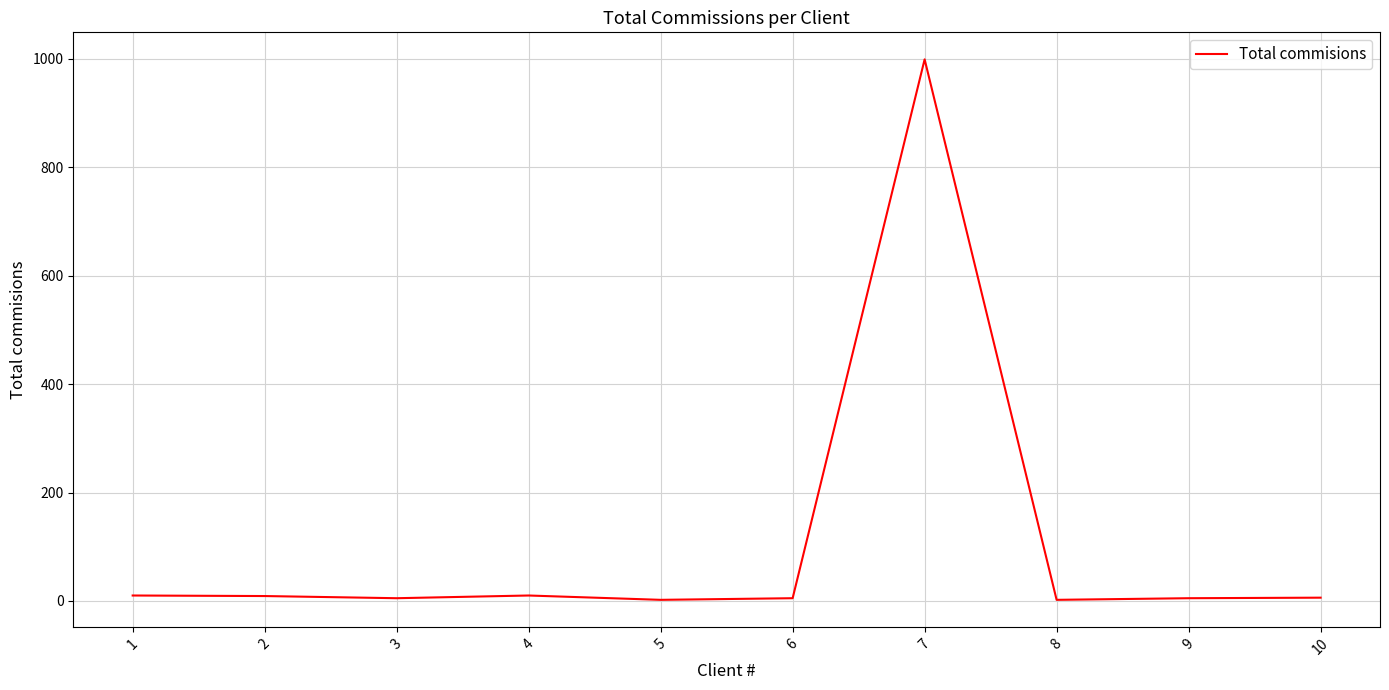

What is the greatest value displayed?

999